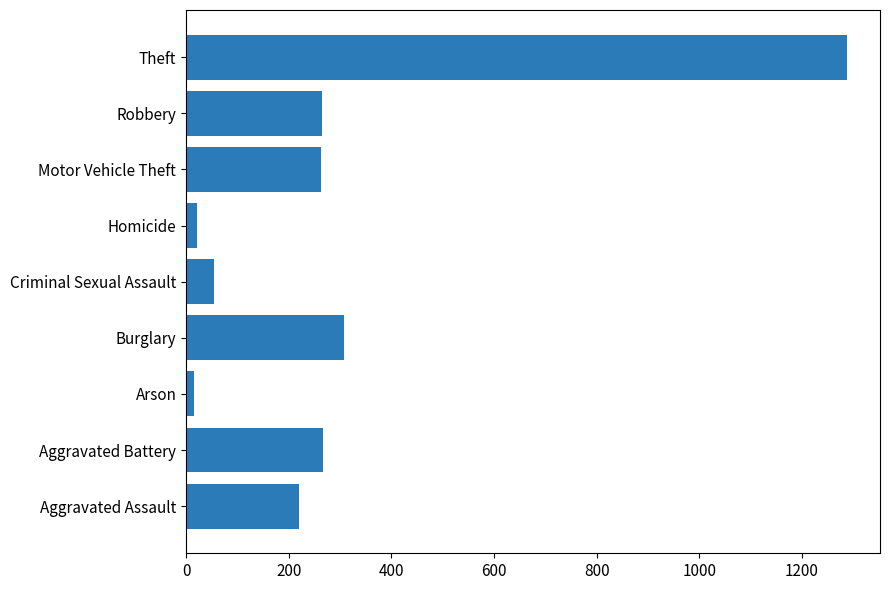

Between Arson and Burglary, which is larger?

Burglary